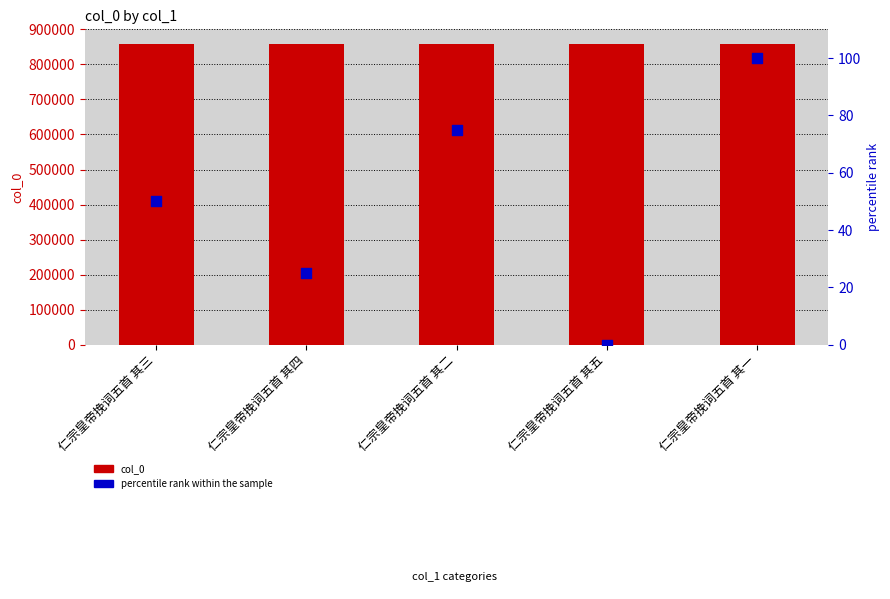

Which series has the largest Y range (max minus min)?

percentile rank within the sample